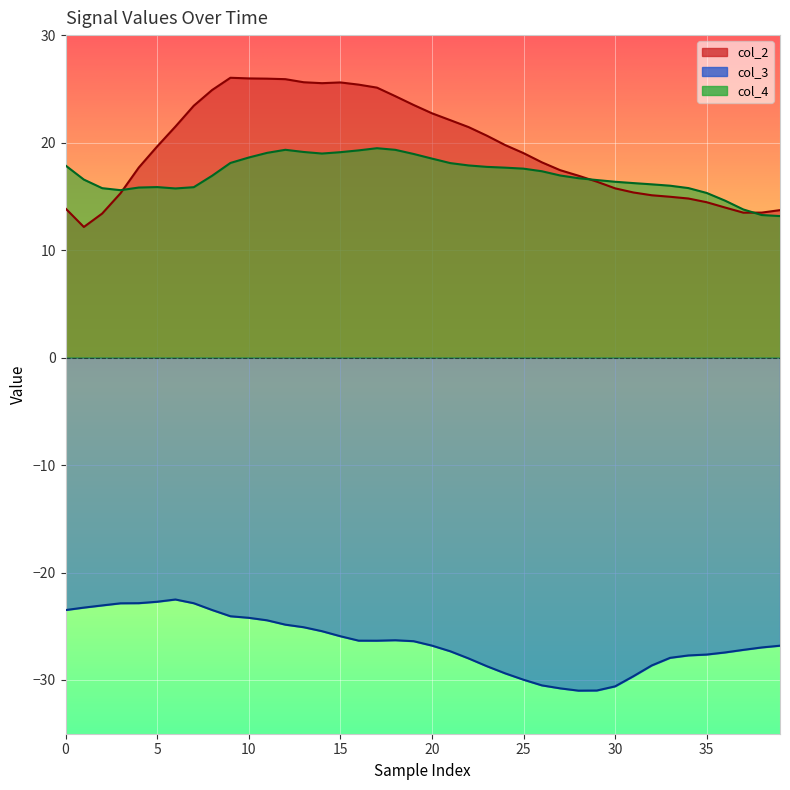

What are all the series names shown in the legend?

col_2, col_3, col_4